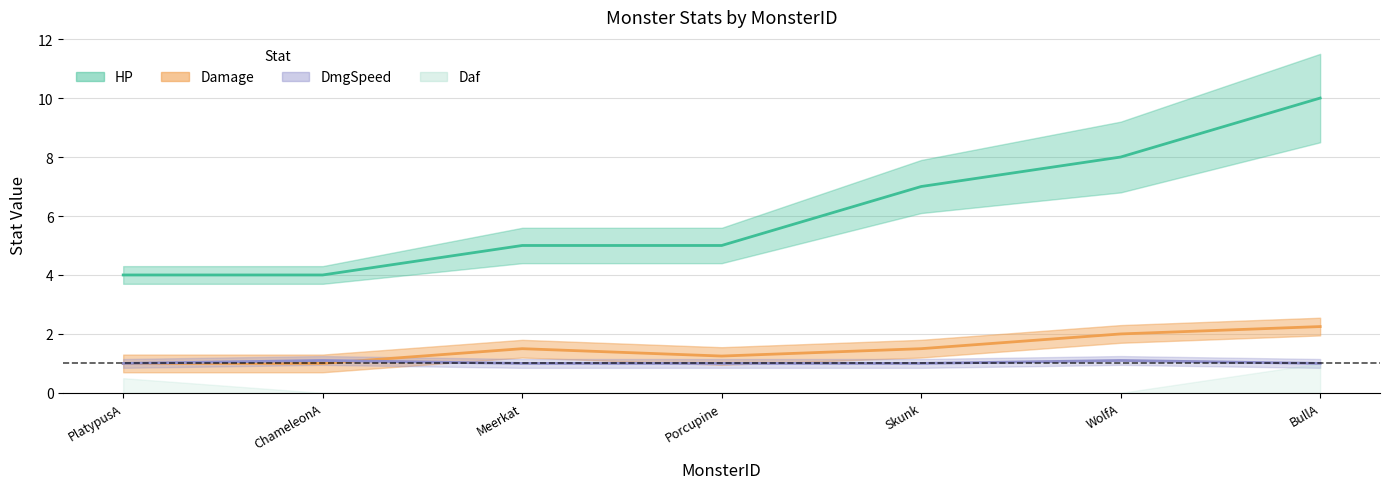

True or false: DmgSpeed and Level intersect in this chart.

False